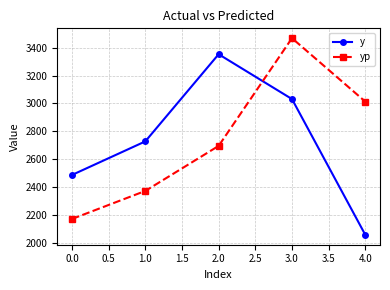

List the labels in order of yp value, smallest first.

0.0, 1.0, 2.0, 4.0, 3.0